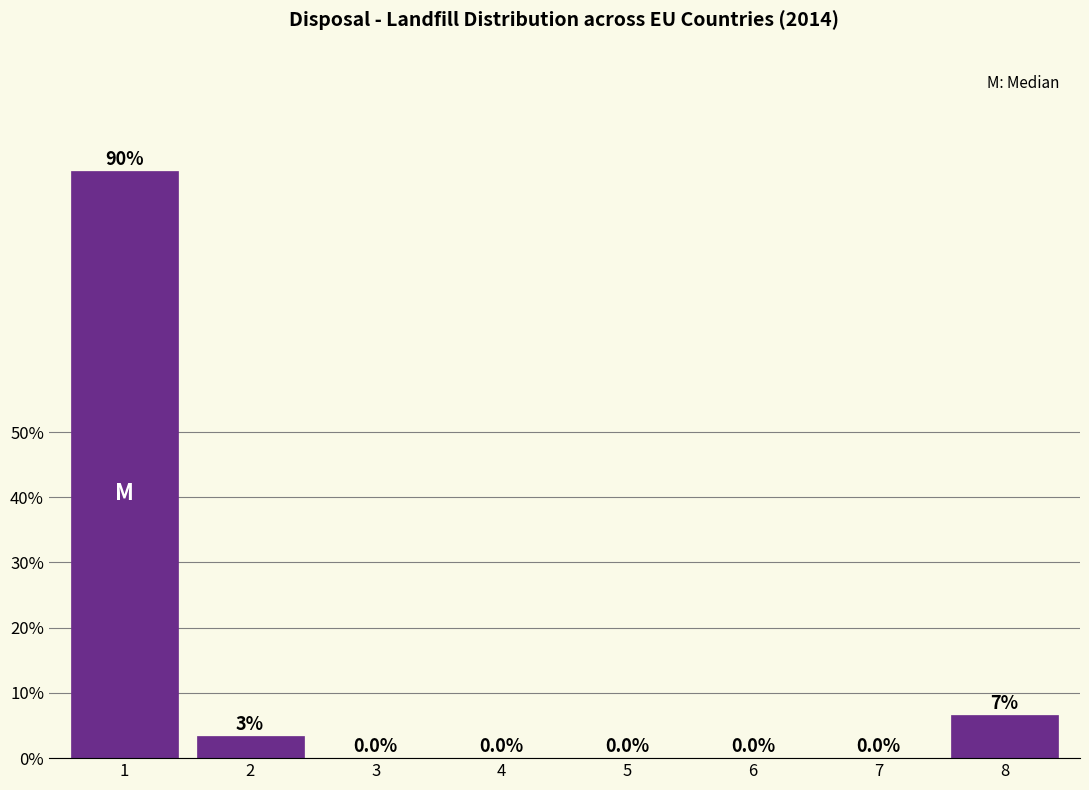

What is the sum of all values?

100.0